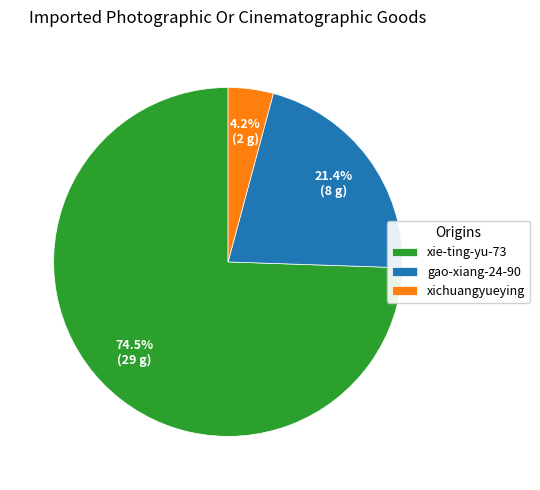

Do gao-xiang-24-90 and xichuangyueying together represent more than half of the pie?

No